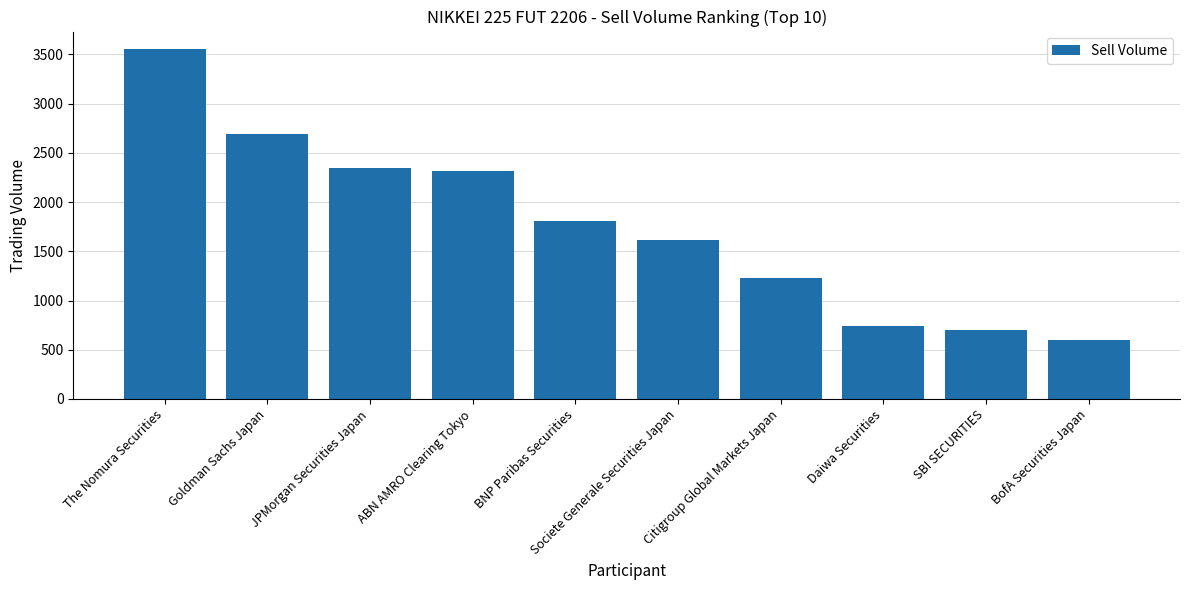

What is the change in value from Daiwa Securities to BofA Securities Japan?

-142